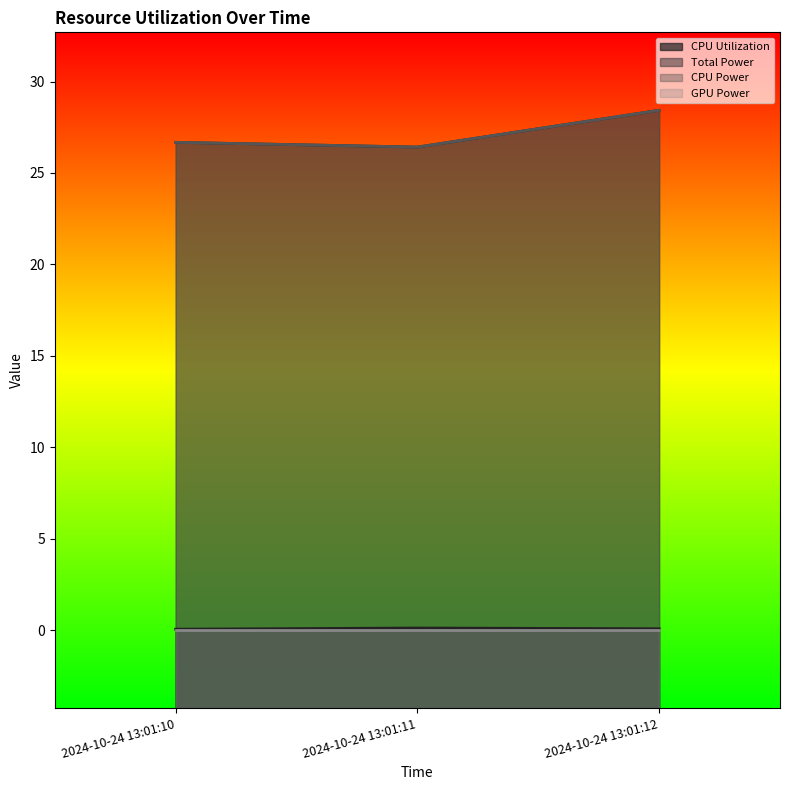

The value of Total Power at 2024-10-24 13:01:11 is 26.4. True or false?

True